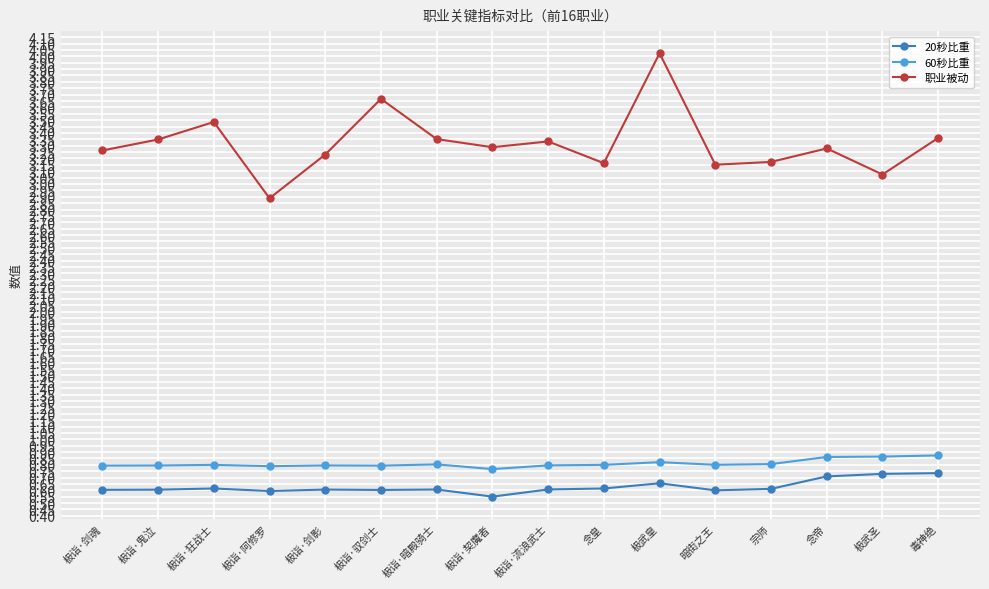

Which series changed the most between 极诣·阿修罗 and 极诣·流浪武士?

职业被动